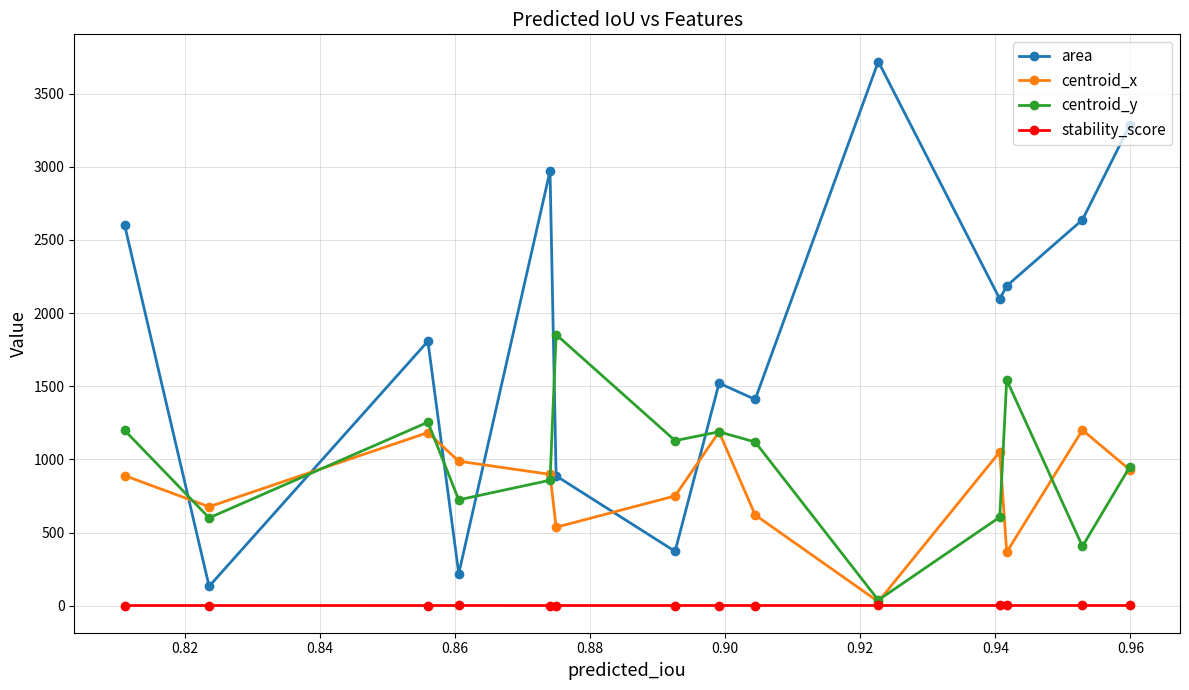

How many interior local peaks does the centroid_x series have?

4